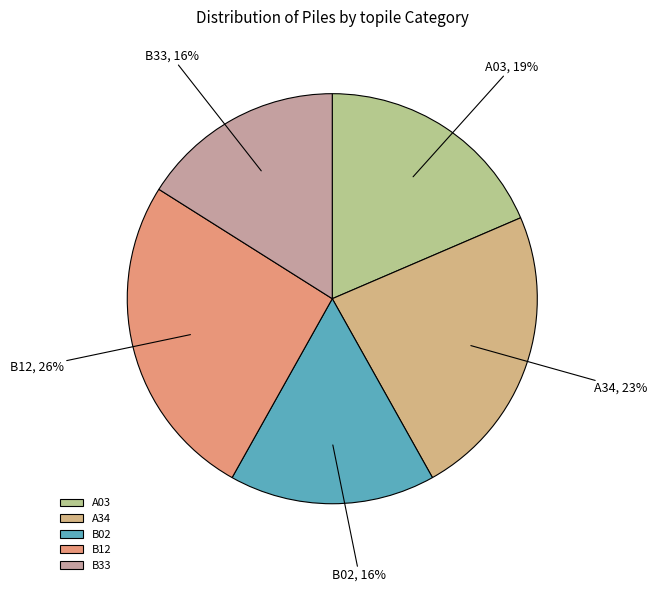

To the nearest percent, what is the difference between the A34 and B33 slice percentages?

7%